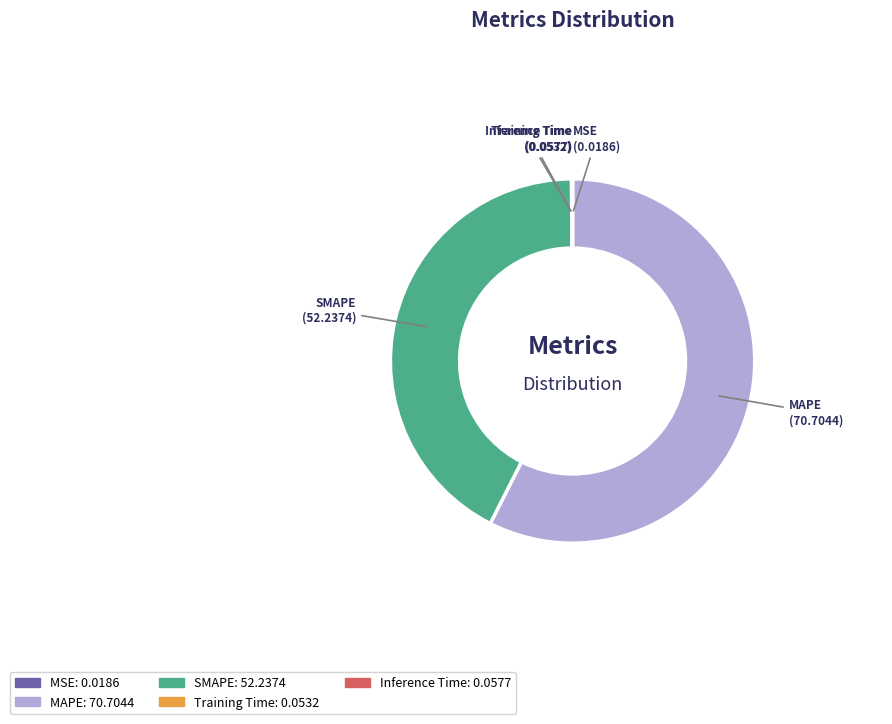

Is the sum of SMAPE and MAPE greater than half?

Yes